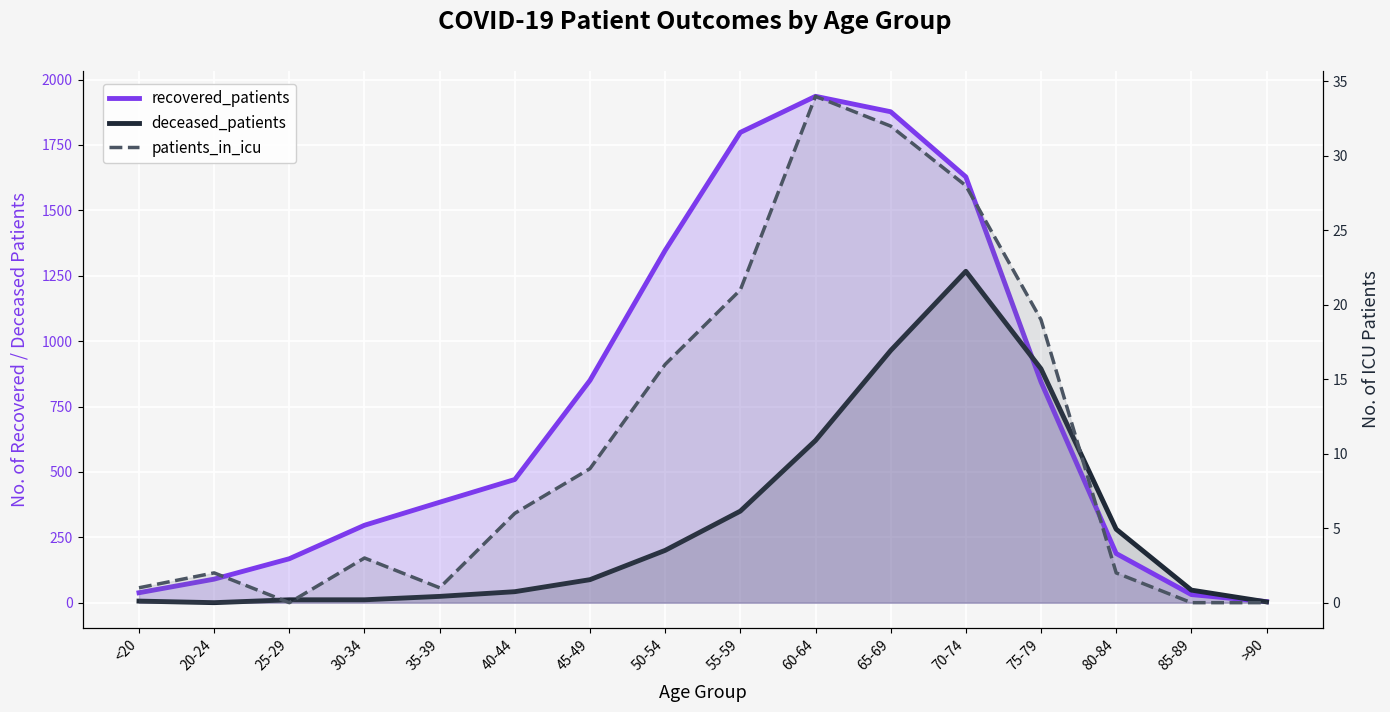

Where does the recovered_patients series first go above 471?

45-49